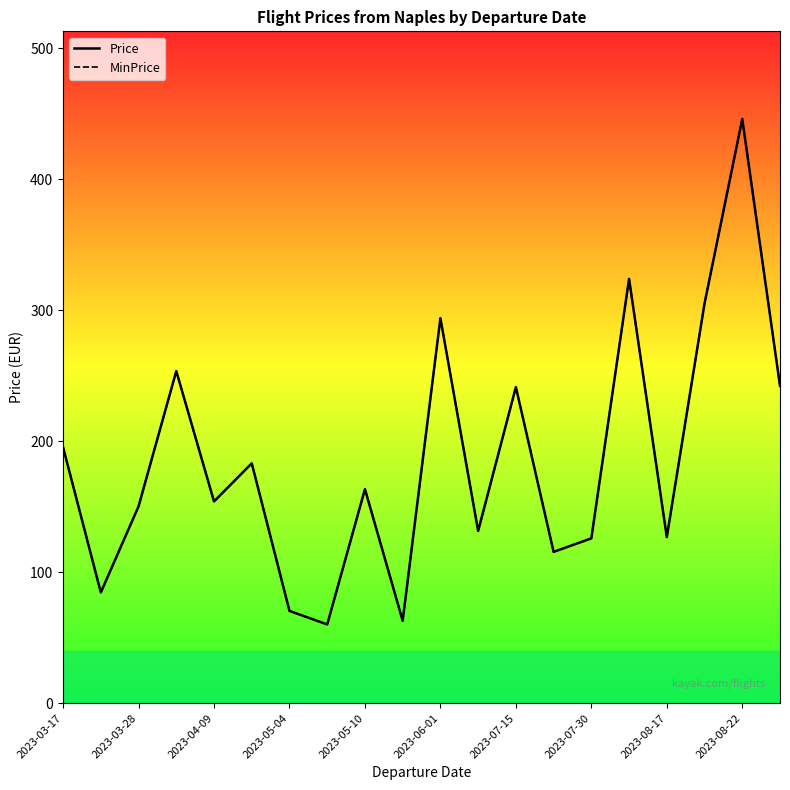

At which category does MinPrice reach its first local peak?

2023-05-04